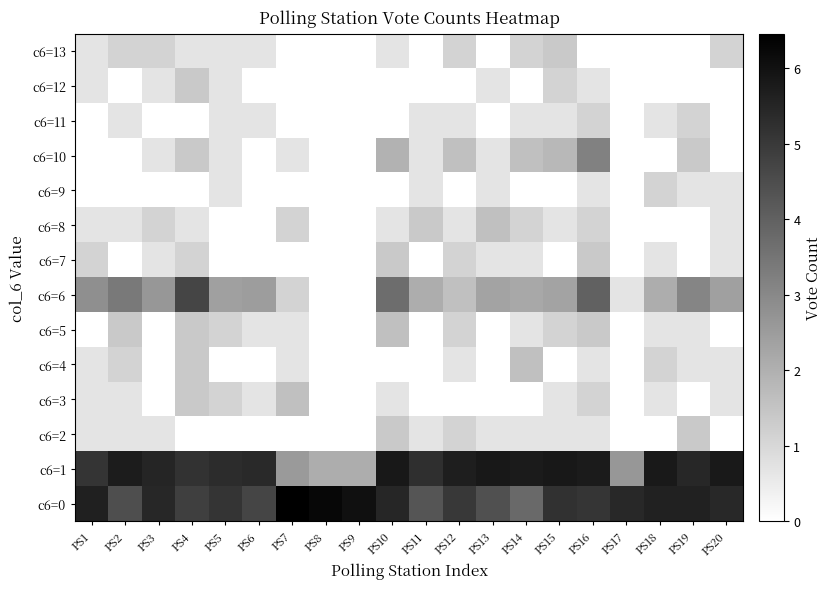

The c6=2 series shows 0.7 at PS20. True or false?

False